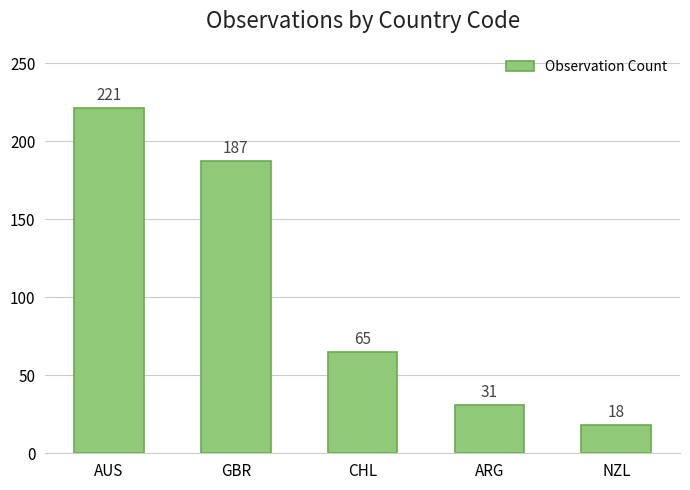

At which label does the data first exceed 65?

AUS